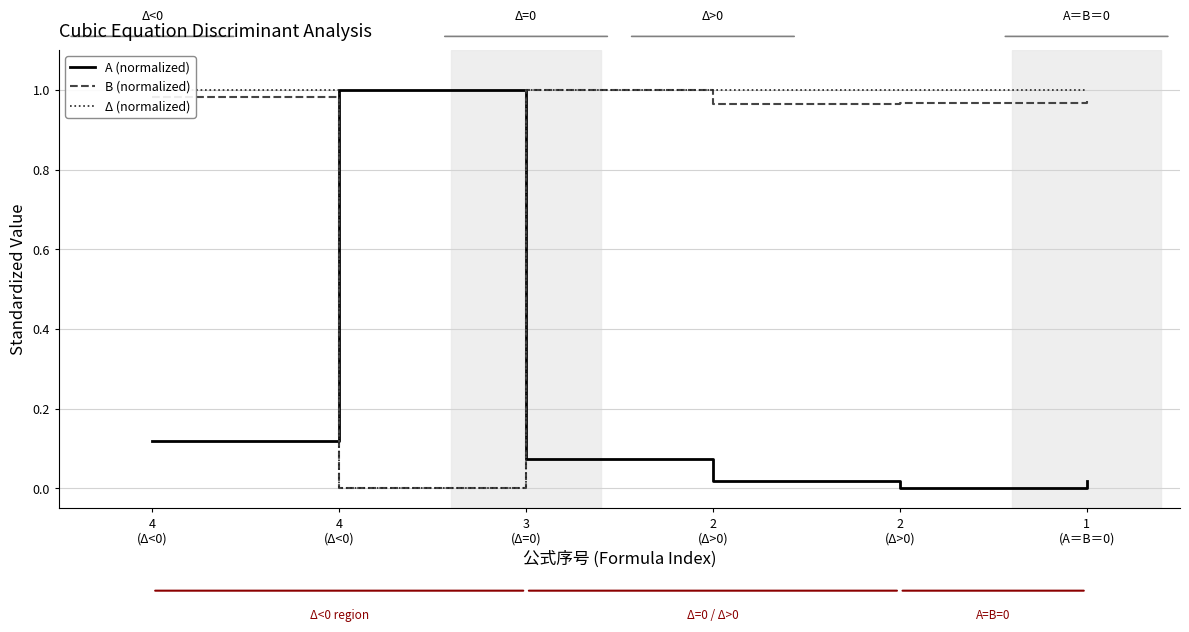

Is this an area chart (filled region under the line)?

No